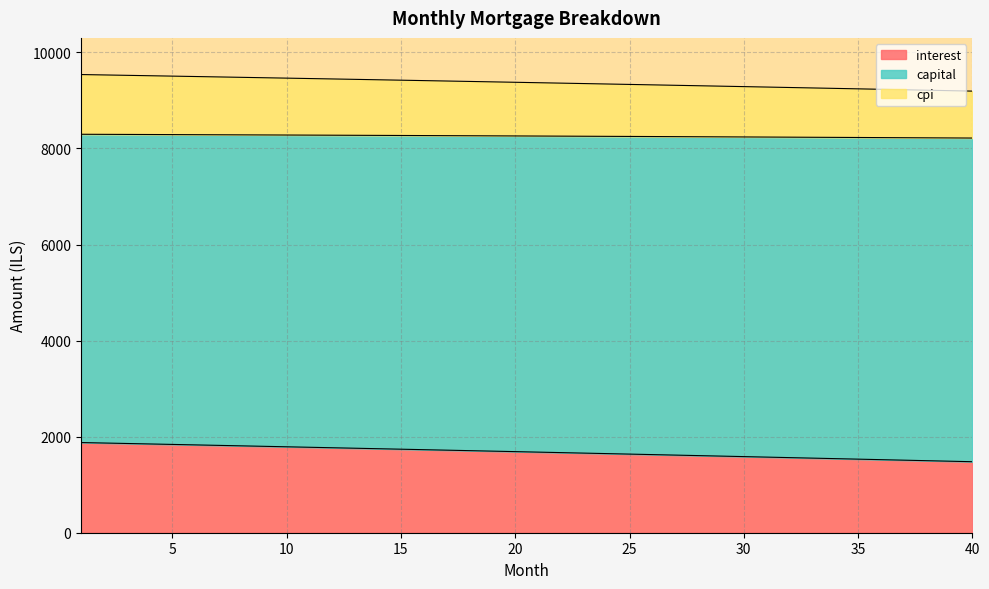

What is the difference between the maximum and minimum values in the interest series?

399.0